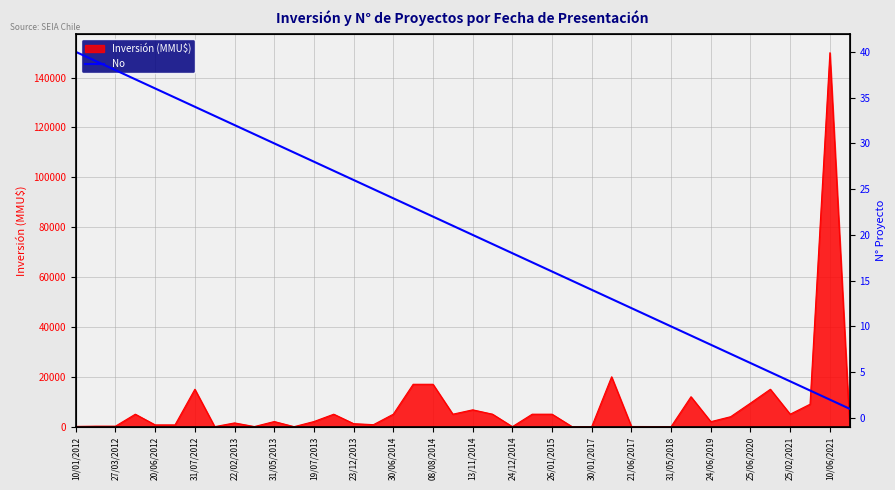

At which label does Inversión (MMU$) reach its peak?

10/06/2021